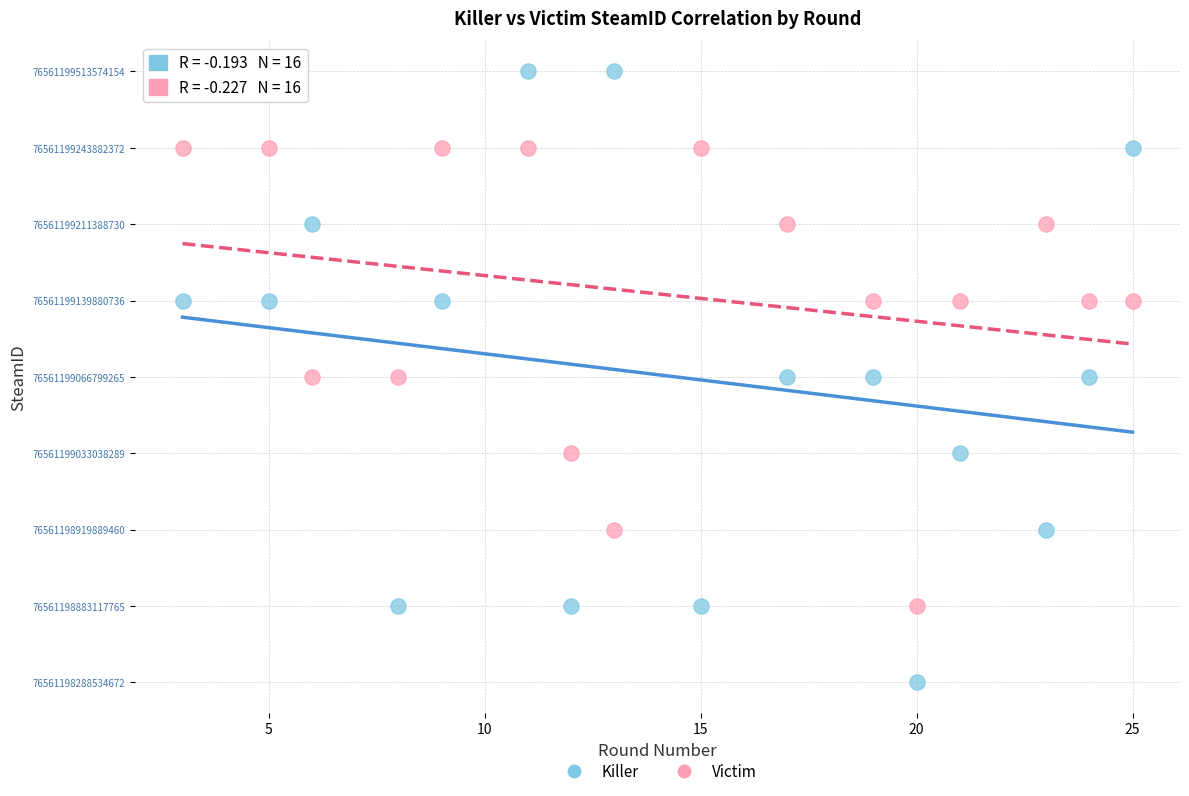

Which series reaches the minimum Y coordinate?

Killer